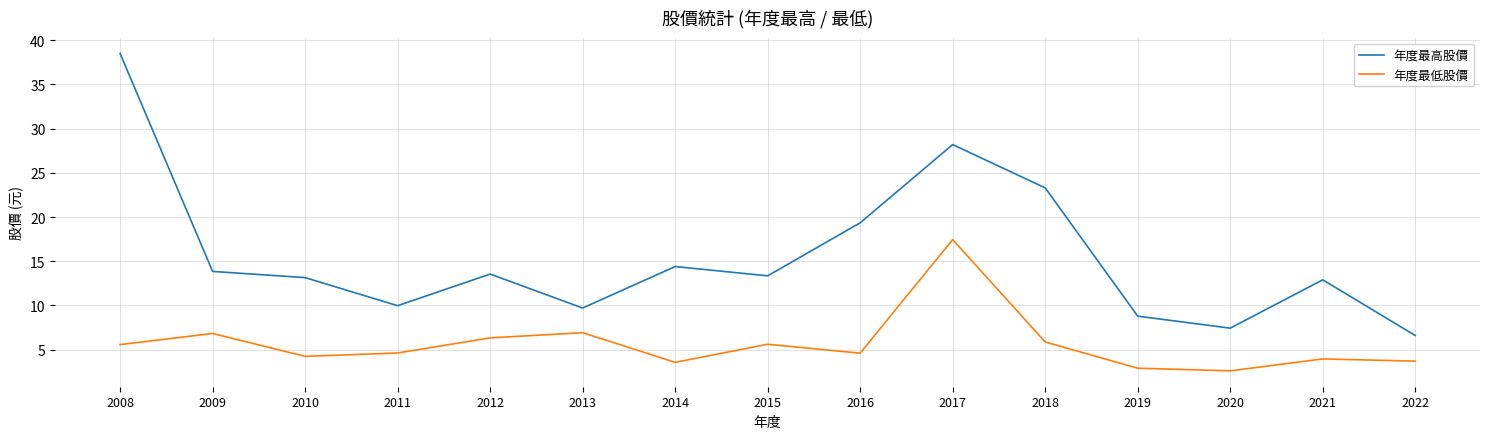

How many lines are shown in the chart?

2